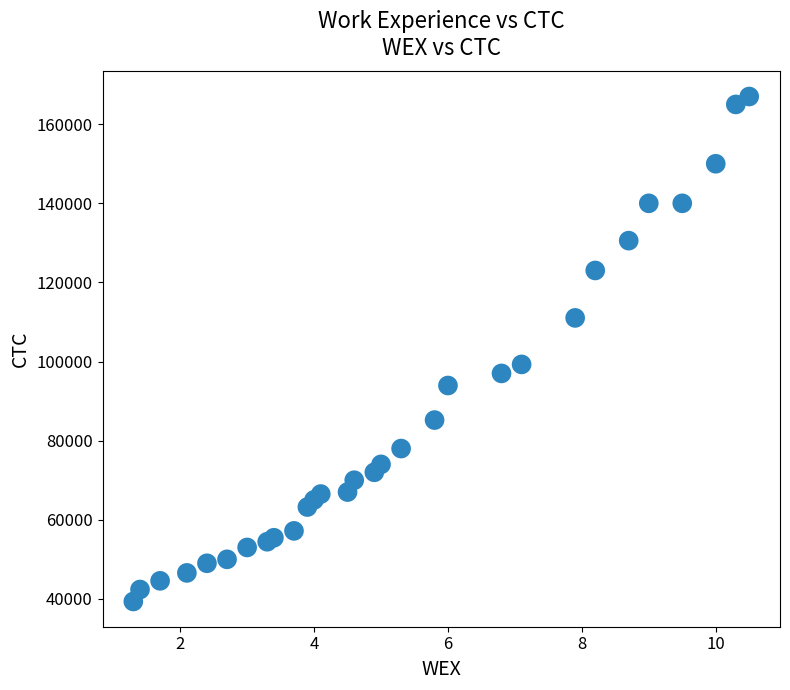

What Y value in the scatter plot is closest to 103171?

99275